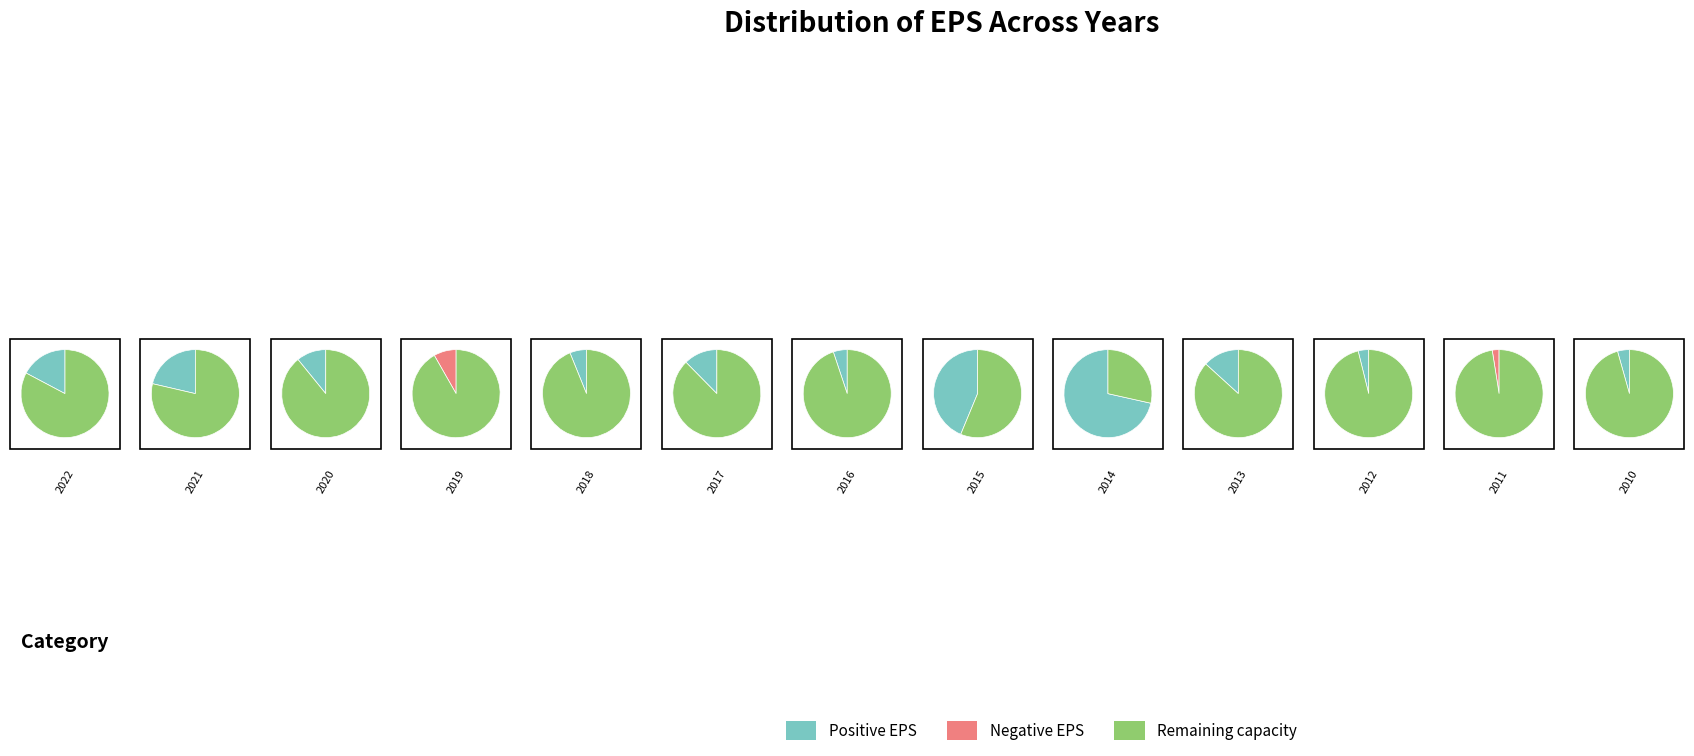

Rank the categories by value from highest to lowest.

2014, 2015, 2021, 2022, 2013, 2017, 2020, 2018, 2016, 2010, 2012, 2011, 2019